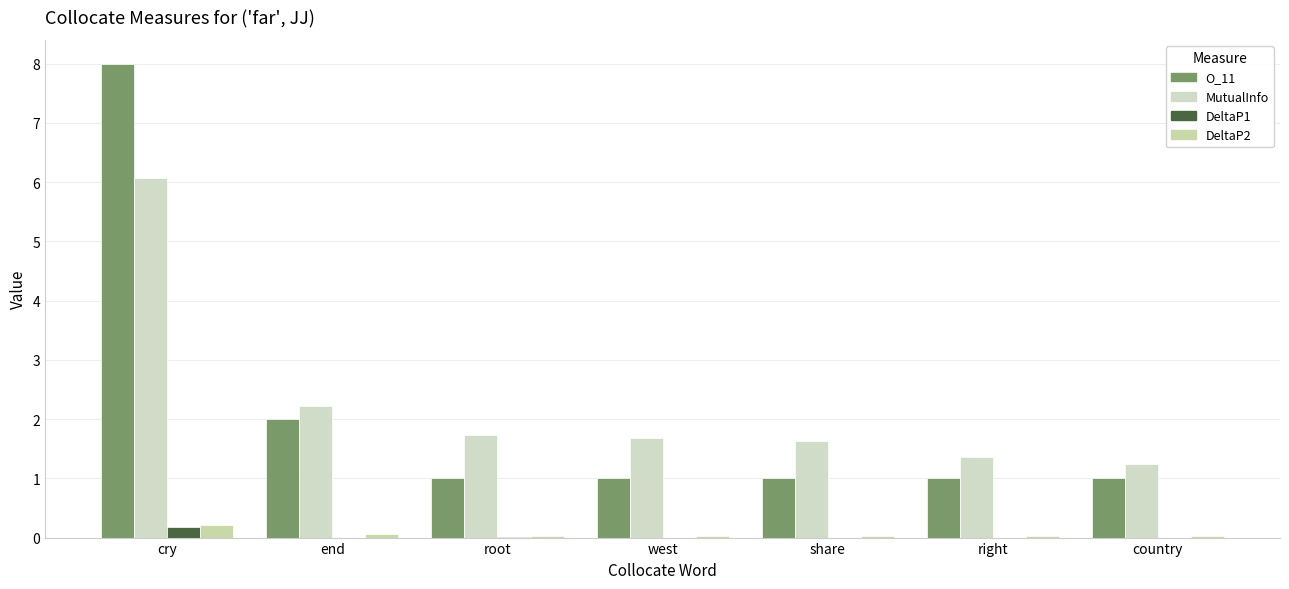

What is the total value across all series at end?

4.3